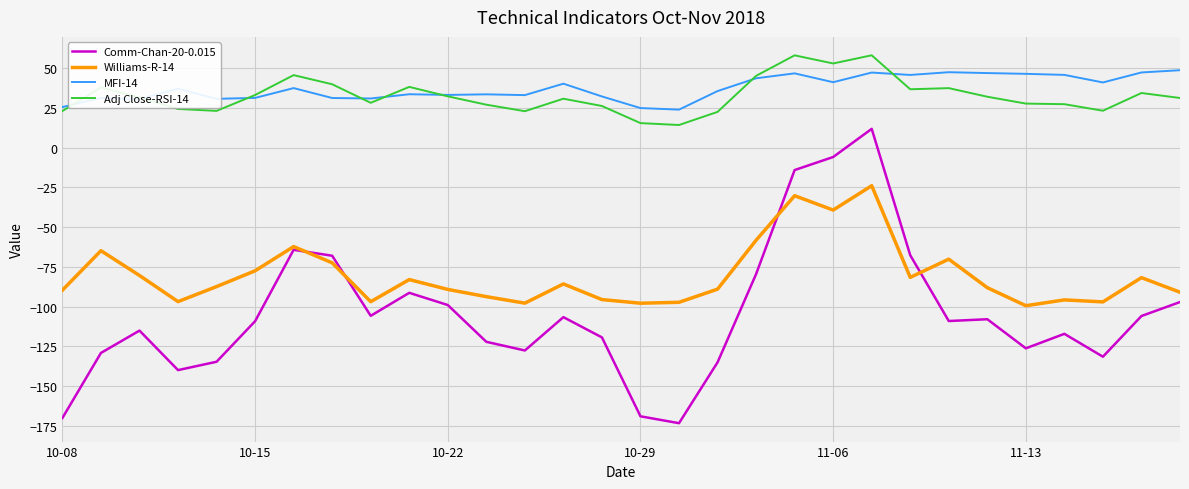

True or false: Adj Close-RSI-14 and Williams-R-14 cross at least once.

False